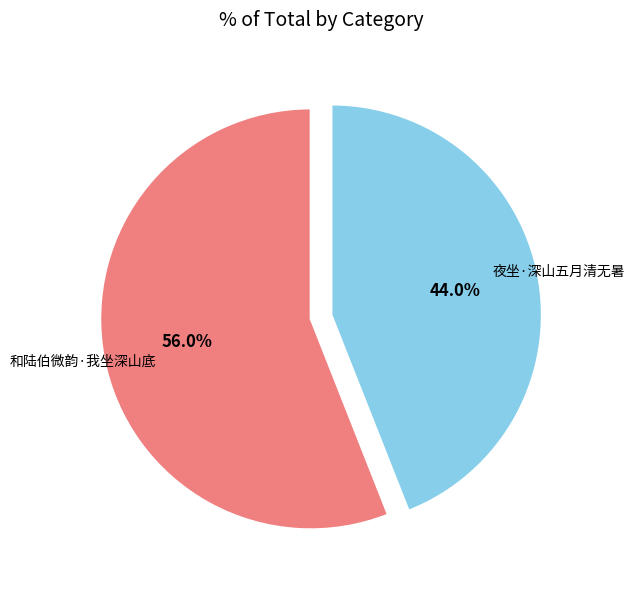

Which category has the biggest portion of the pie?

和陆伯微韵·我坐深山底